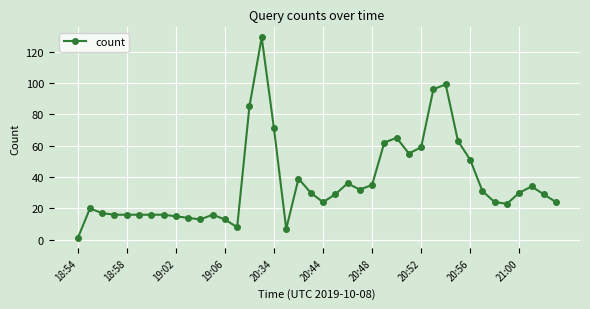

What is the maximum value shown in the chart?

129